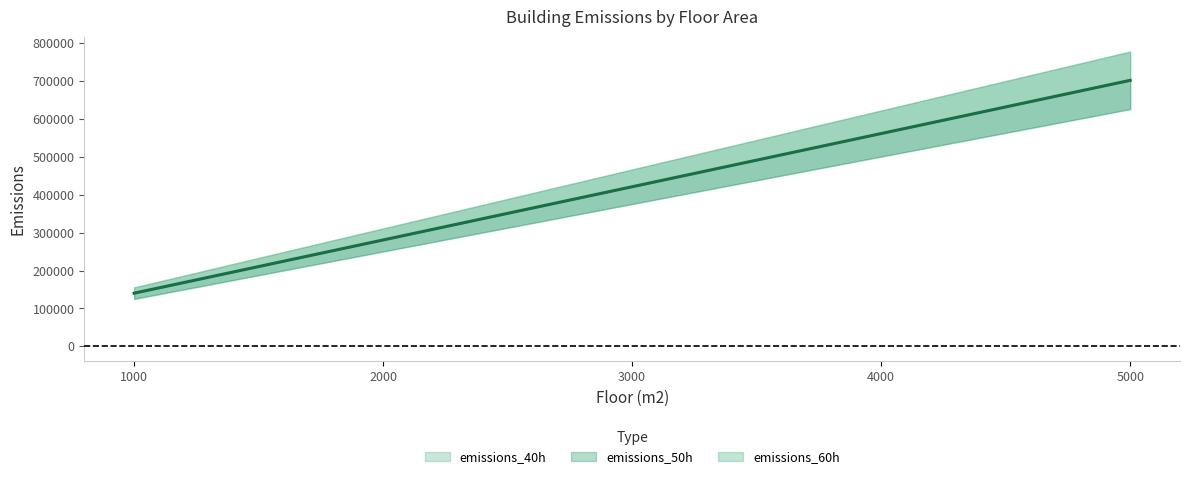

Which series has the largest total across all categories?

emissions_60h